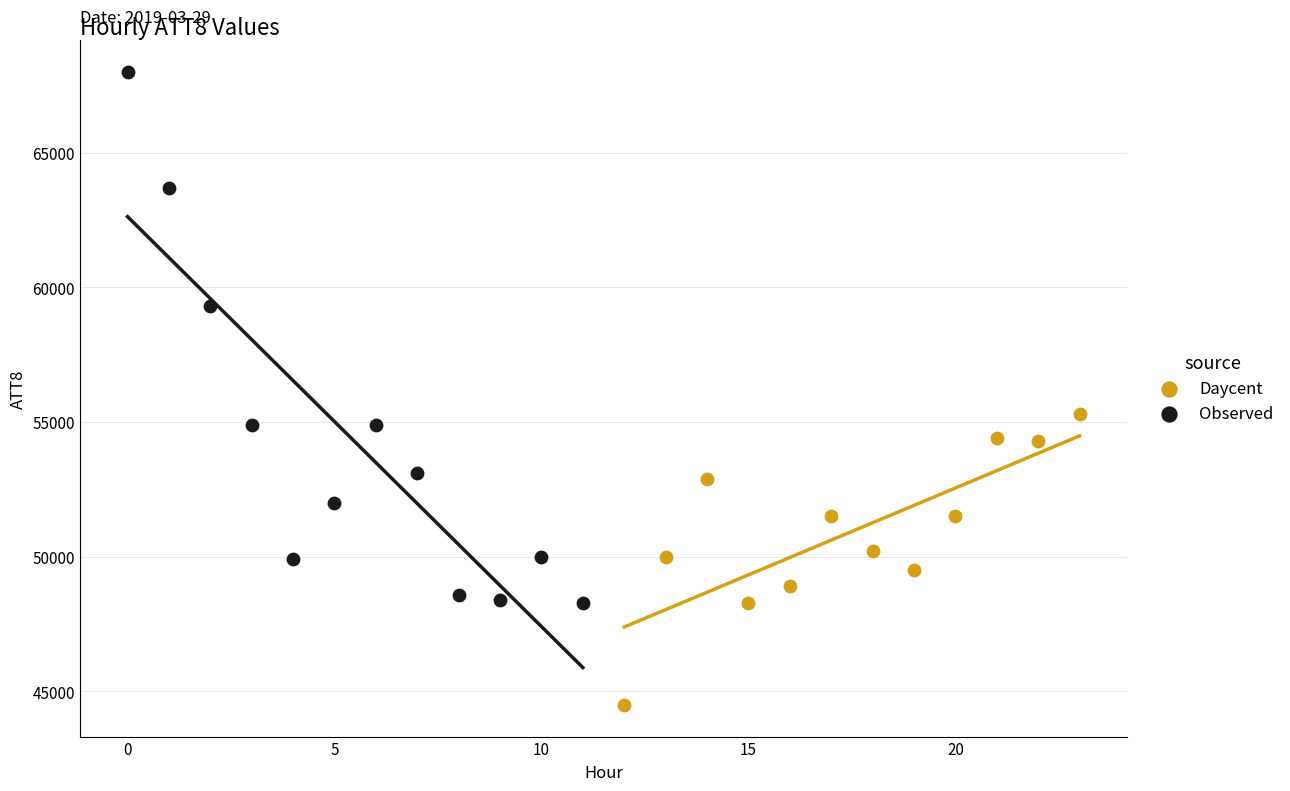

What are all the series names shown in the legend?

Daycent, Observed